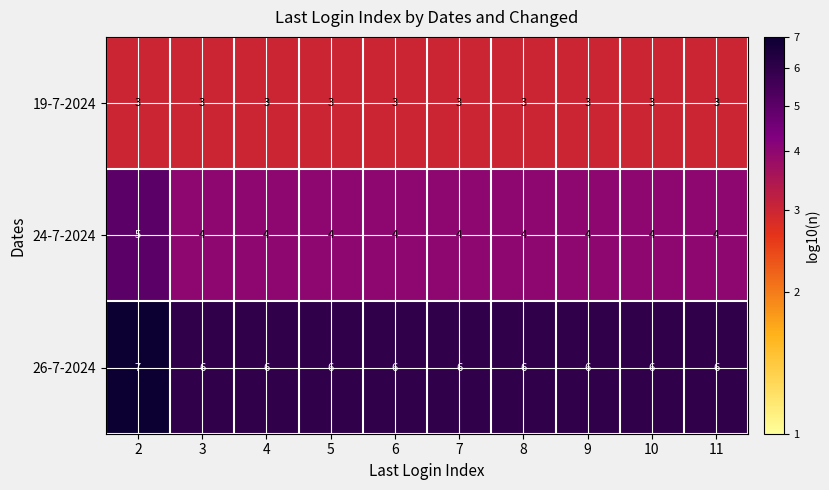

Count the 24-7-2024 values in the range 4 to 5.

10